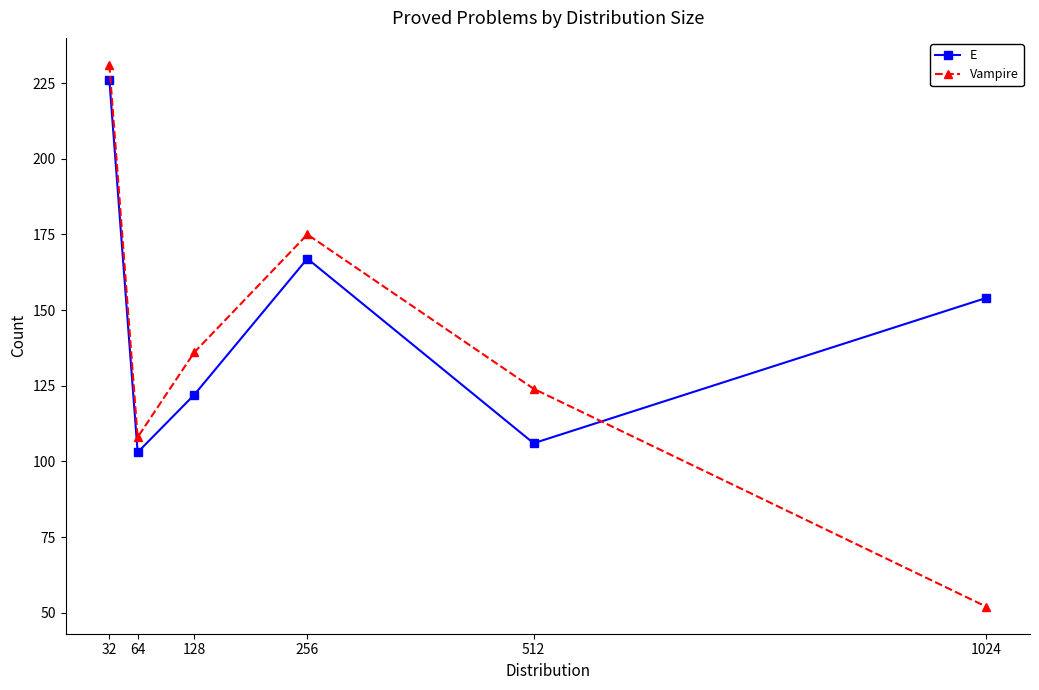

Which series changed the most between 128 and 256?

E